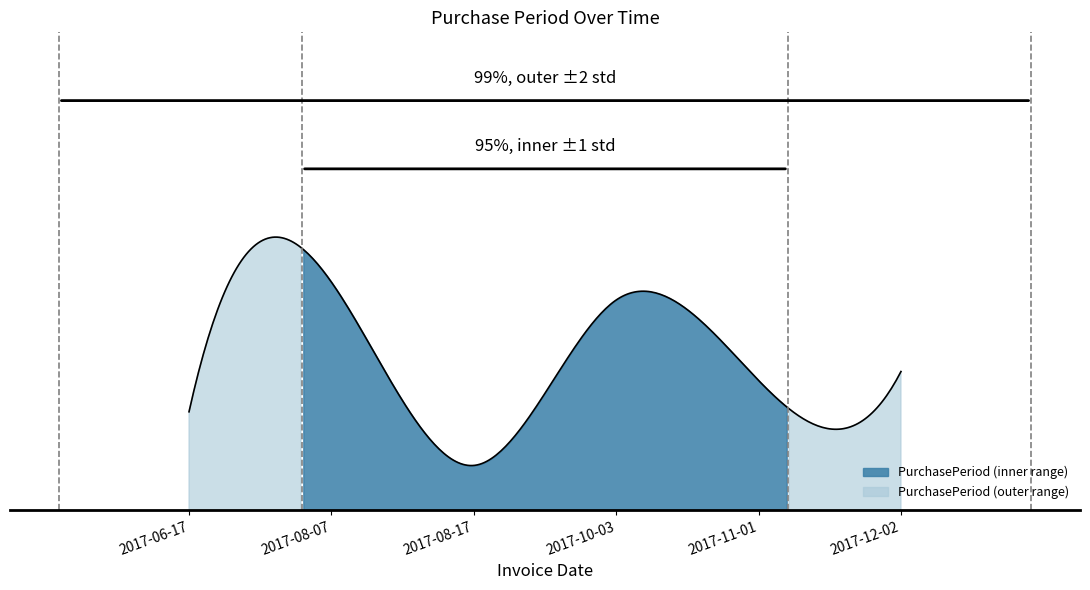

Reading left to right, extract all data points from this chart.

2017-06-17=22	2017-08-07=51	2017-08-17=10	2017-10-03=47	2017-11-01=29	2017-12-02=31